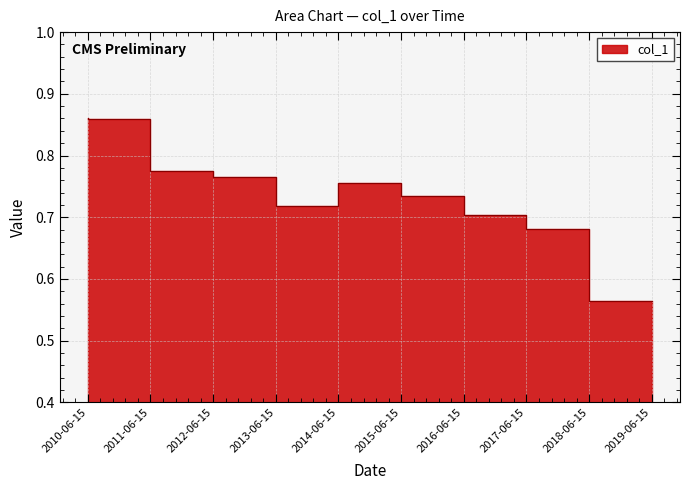

True or false: the data shows 0.9 at 2019-06-15.

False